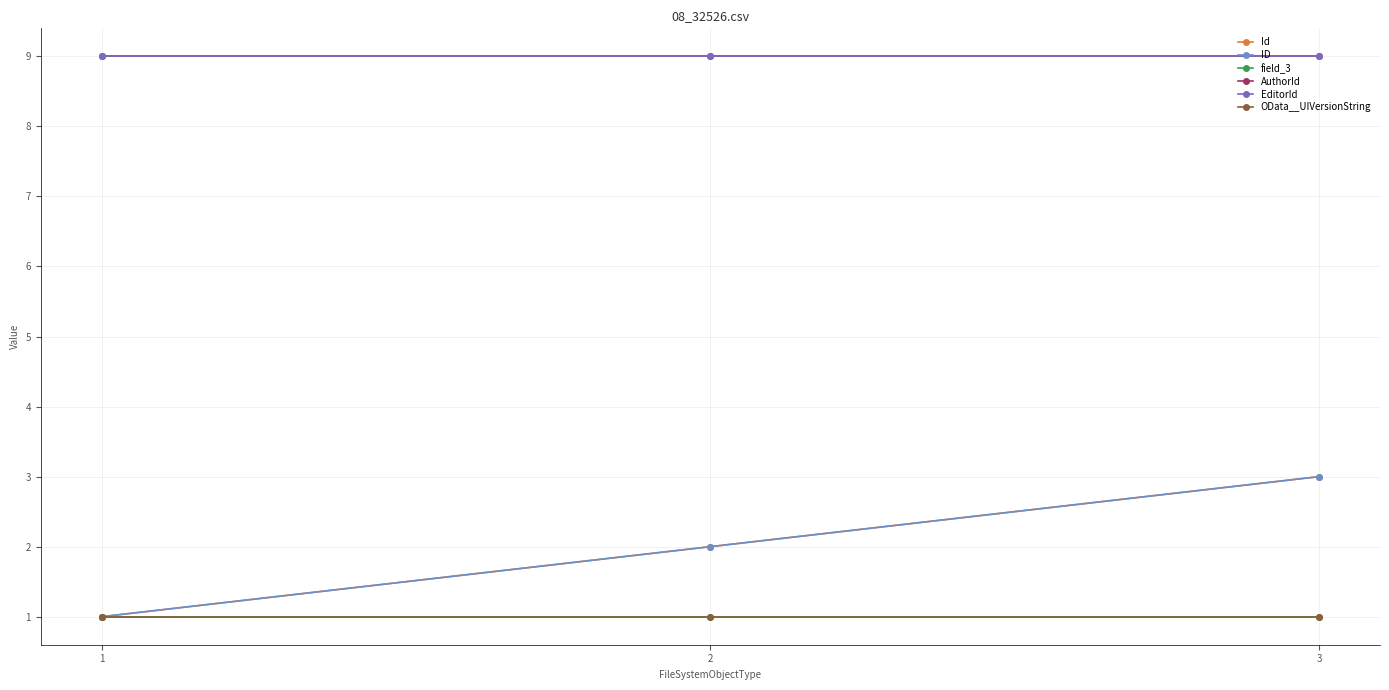

Reading left to right, list all the values displayed in this chart.

Id: 1=1	2=2	3=3
ID: 1=1	2=2	3=3
field_3: 1=1	2=1	3=1
AuthorId: 1=9	2=9	3=9
EditorId: 1=9	2=9	3=9
OData__UIVersionString: 1=1	2=1	3=1